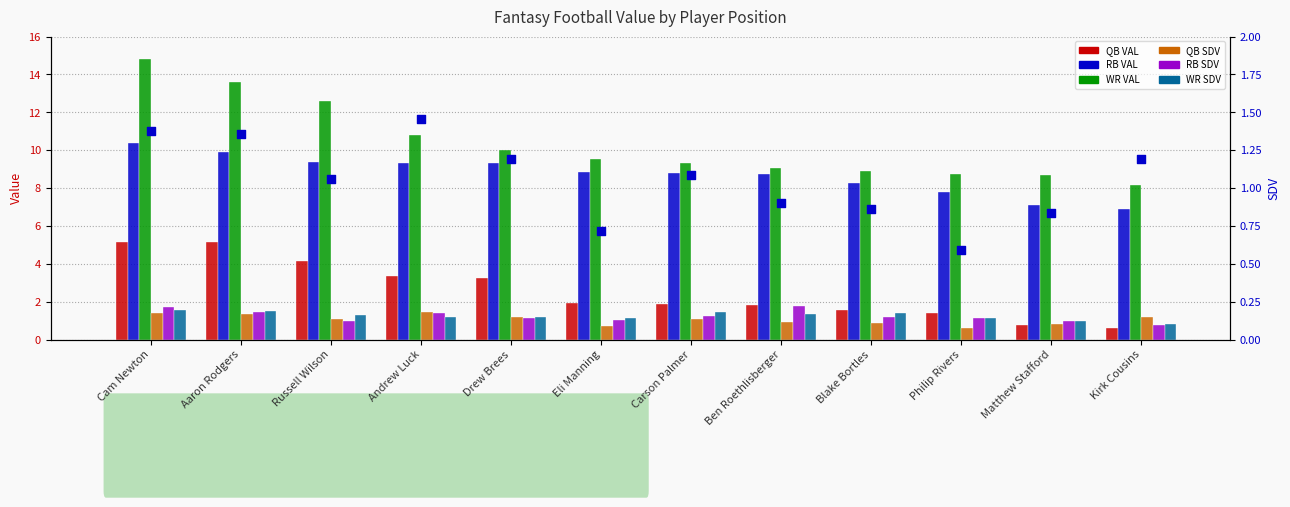

Which series contains the lowest Y value?

QB SDV